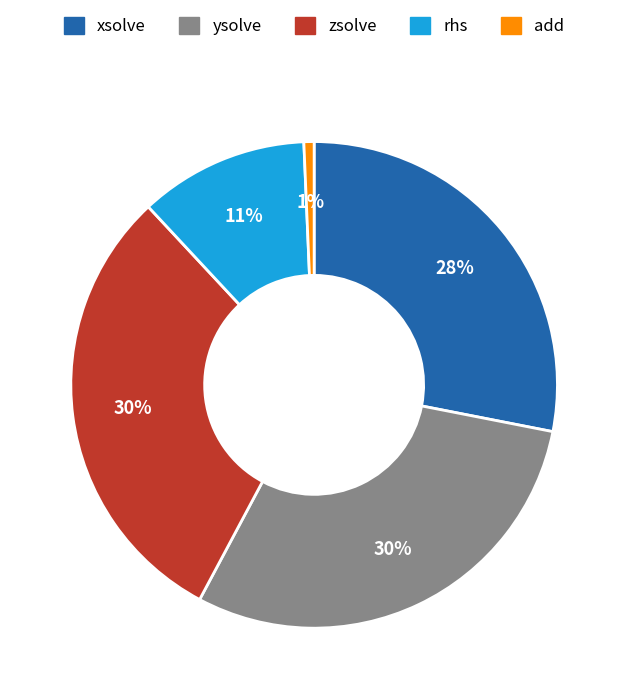

The add slice represents 1% of the pie. True or false?

True